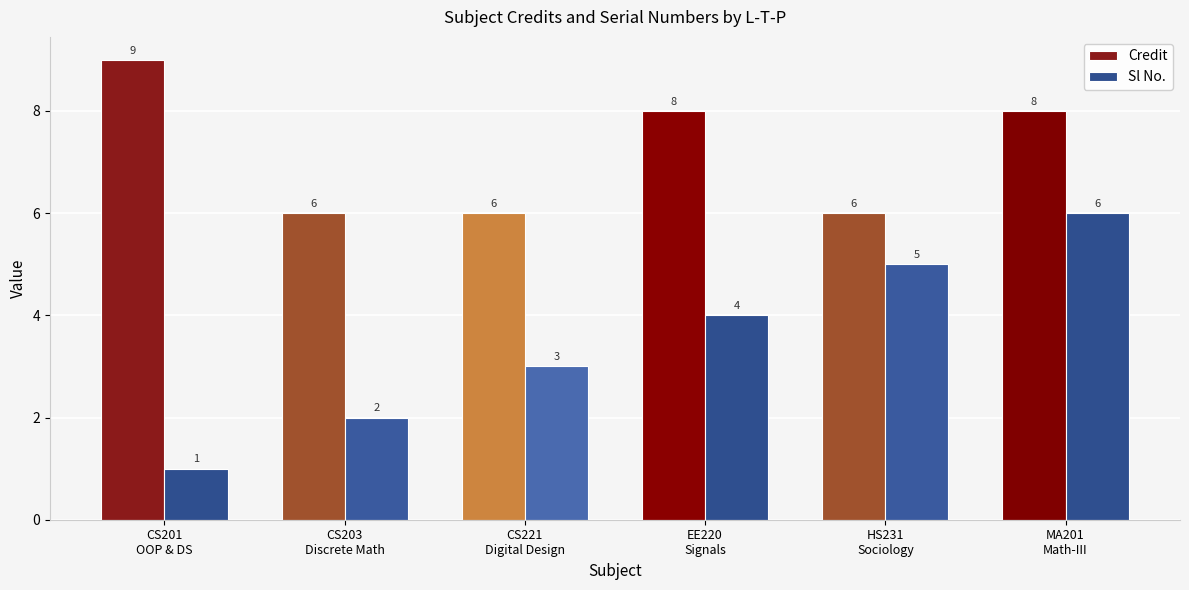

Reading right to left, transcribe all the data shown in this chart.

Credit: MA201
Math-III=8	HS231
Sociology=6	EE220
Signals=8	CS221
Digital Design=6	CS203
Discrete Math=6	CS201
OOP & DS=9
Sl No.: MA201
Math-III=6	HS231
Sociology=5	EE220
Signals=4	CS221
Digital Design=3	CS203
Discrete Math=2	CS201
OOP & DS=1